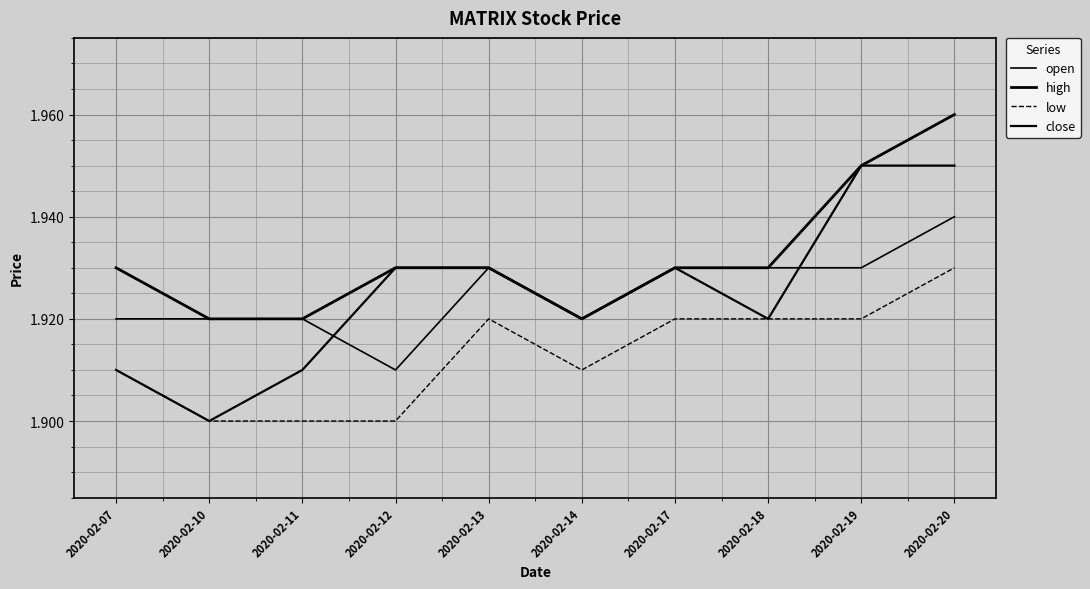

What is the total value across all series at 2020-02-19?

7.8